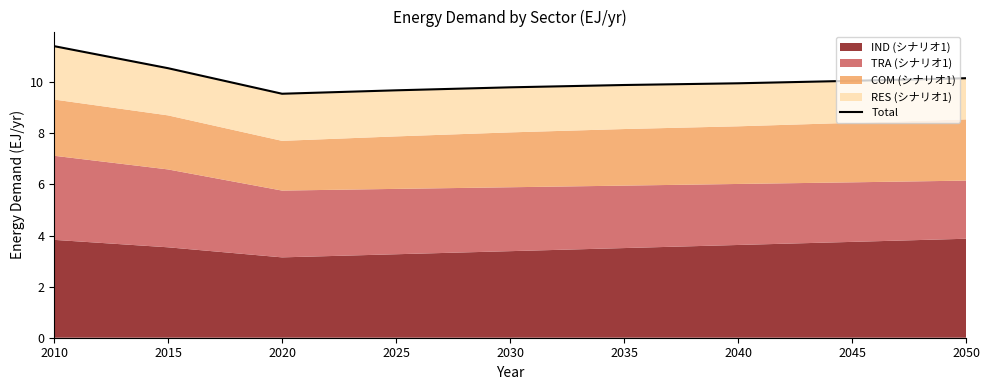

At which label is the value closest to 10?

2040